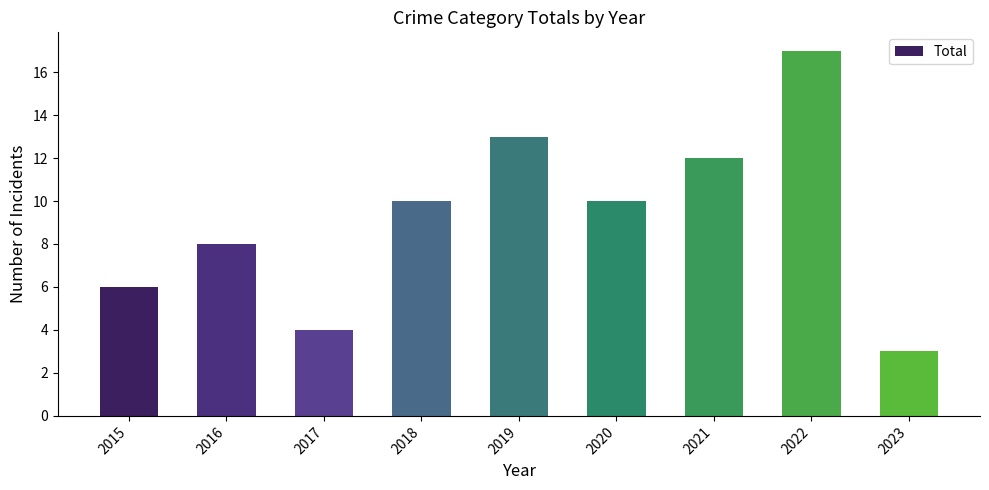

How many bars are there in total?

9